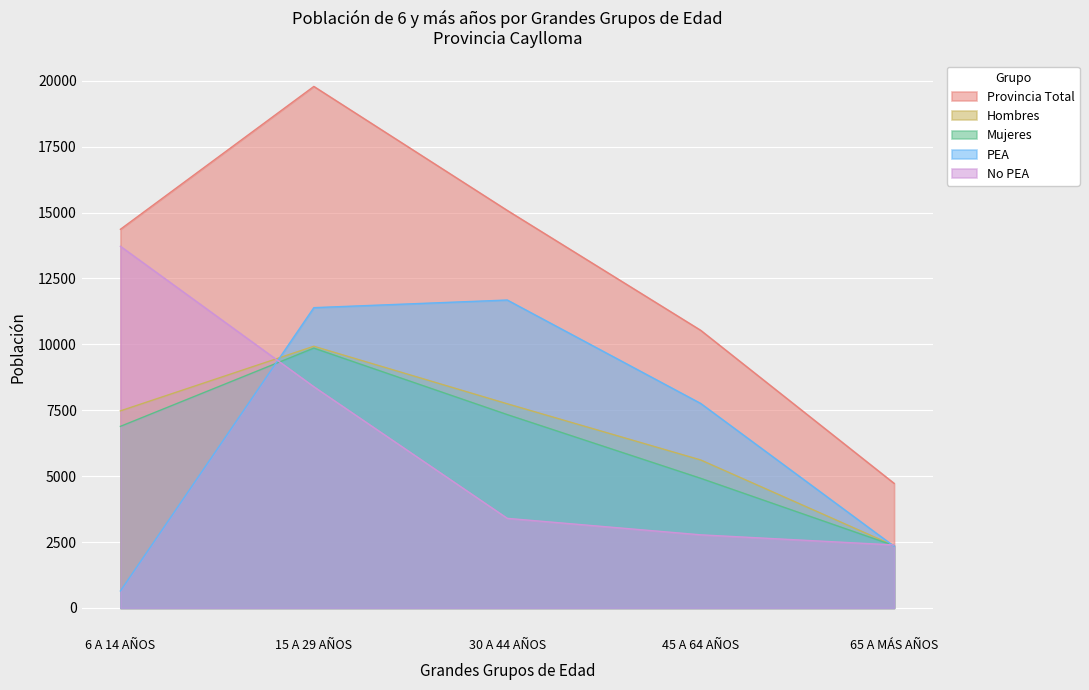

What are all the series names shown in the legend?

Provincia Total, Hombres, Mujeres, PEA, No PEA